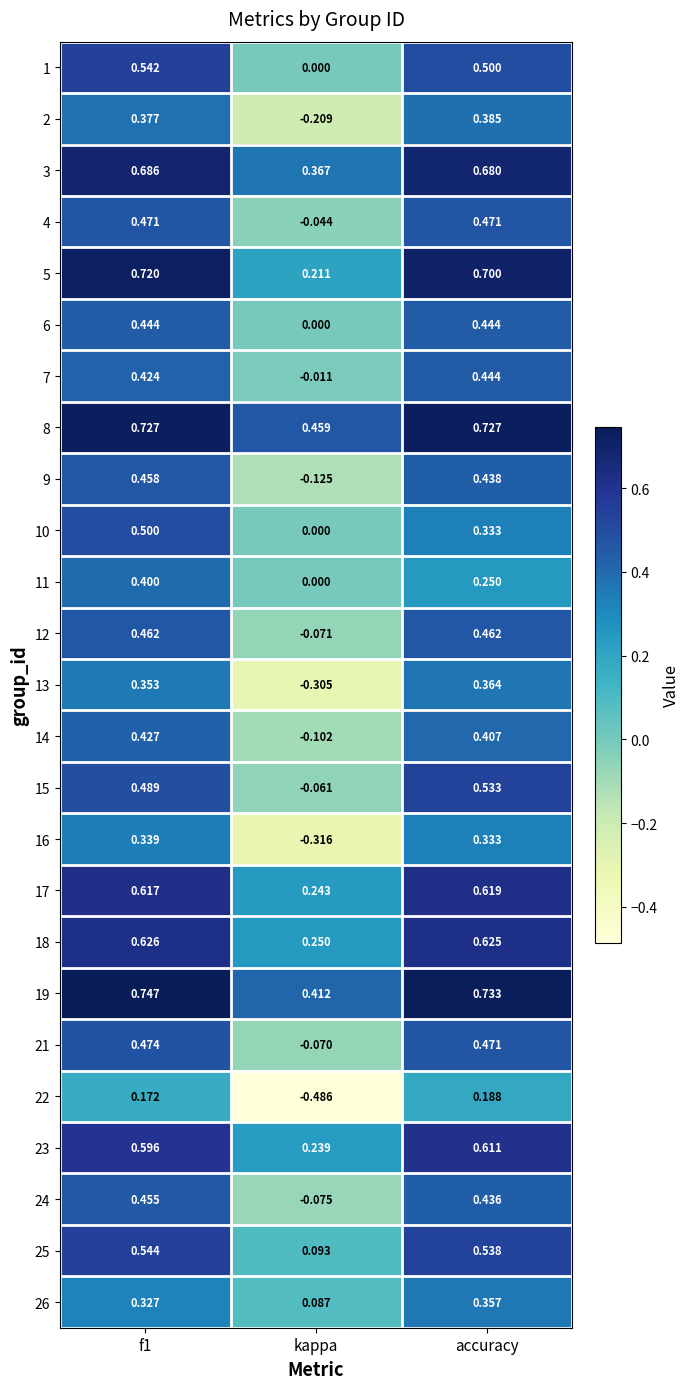

Where is 11 nearest to the value 0?

kappa